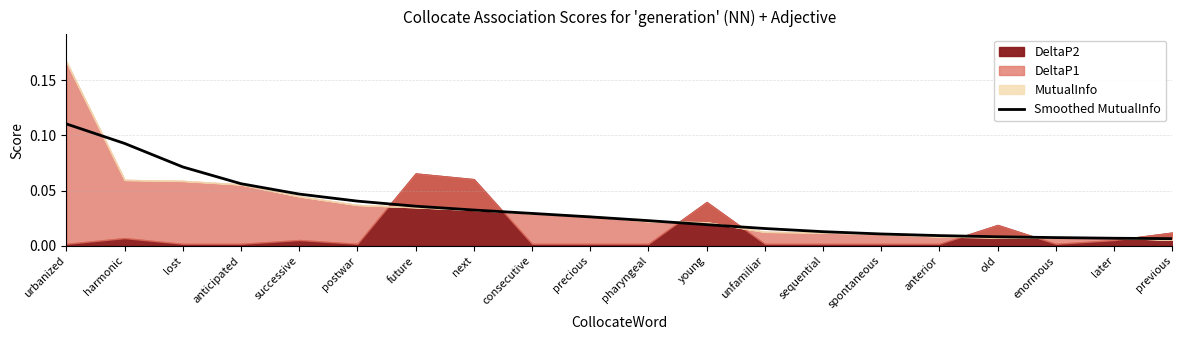

Which has a higher value, pharyngeal or next?

next